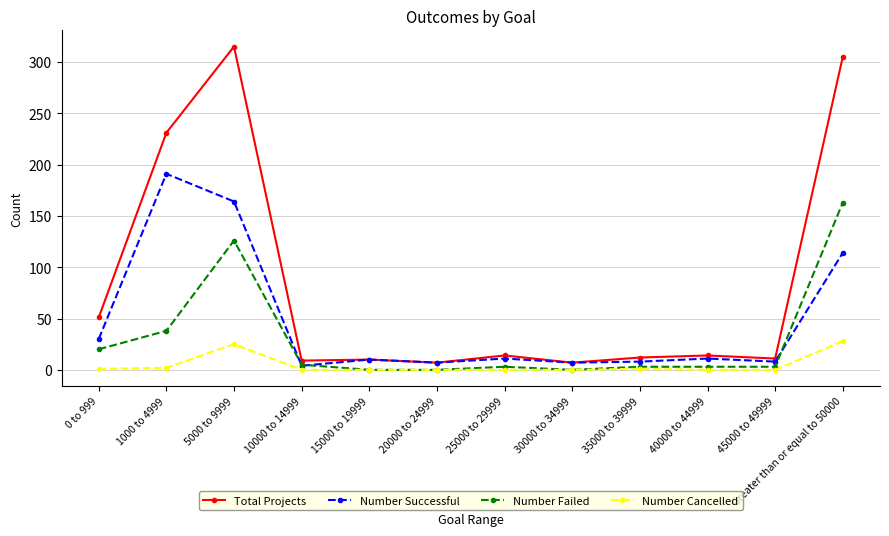

What is the difference between the highest and lowest values at 25000 to 29999?

14